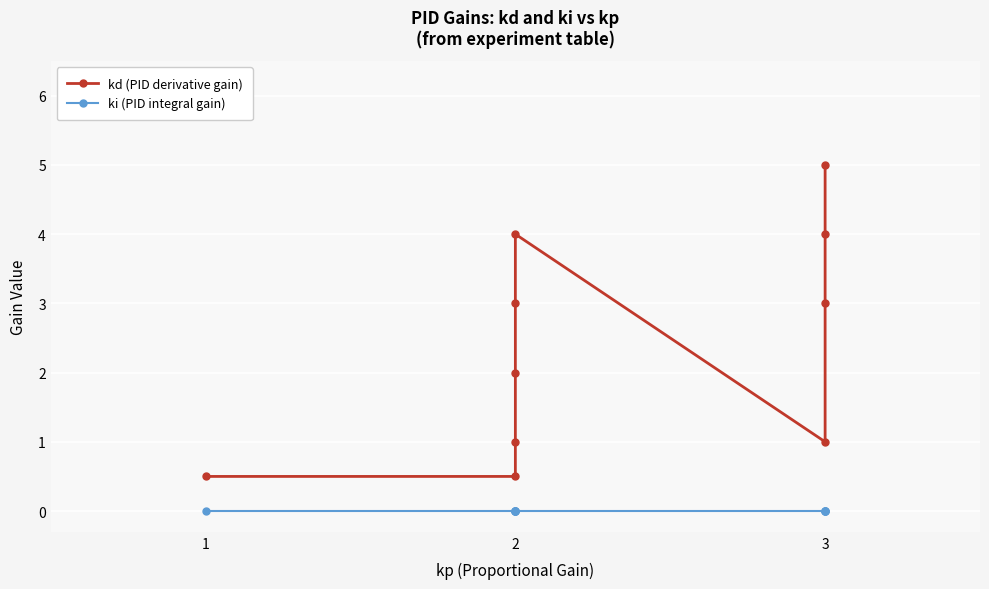

What are all the series names shown in the legend?

kd (PID derivative gain), ki (PID integral gain)